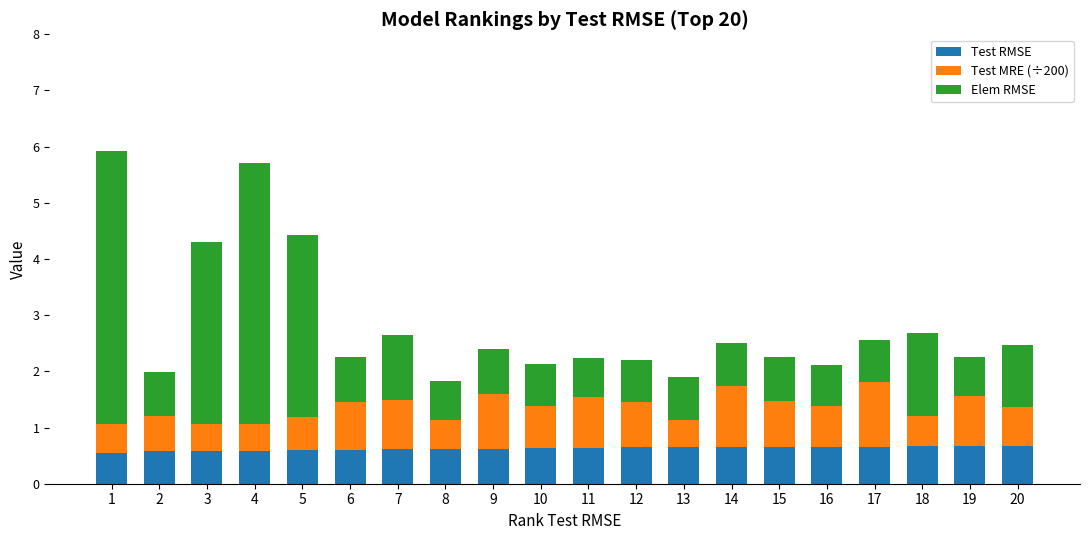

True or false: Test RMSE has a value of 1.0 at 1.

False